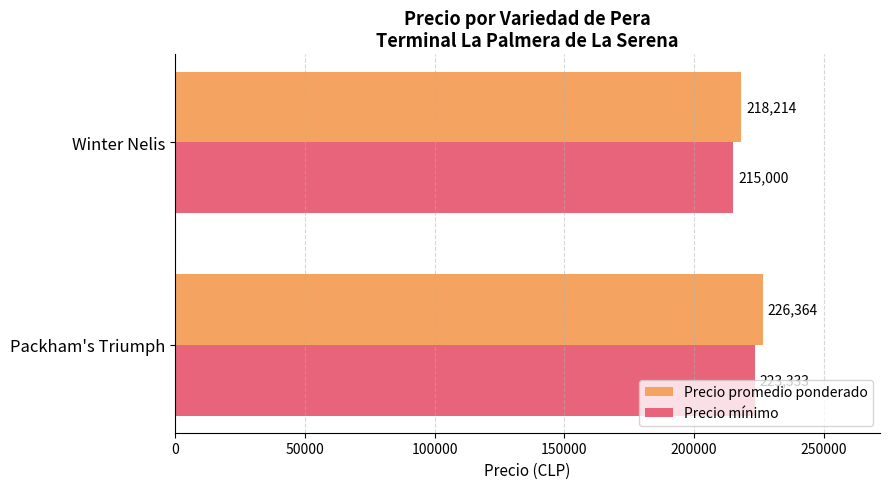

True or false: Precio promedio ponderado has a value of 218214 at Winter Nelis.

True